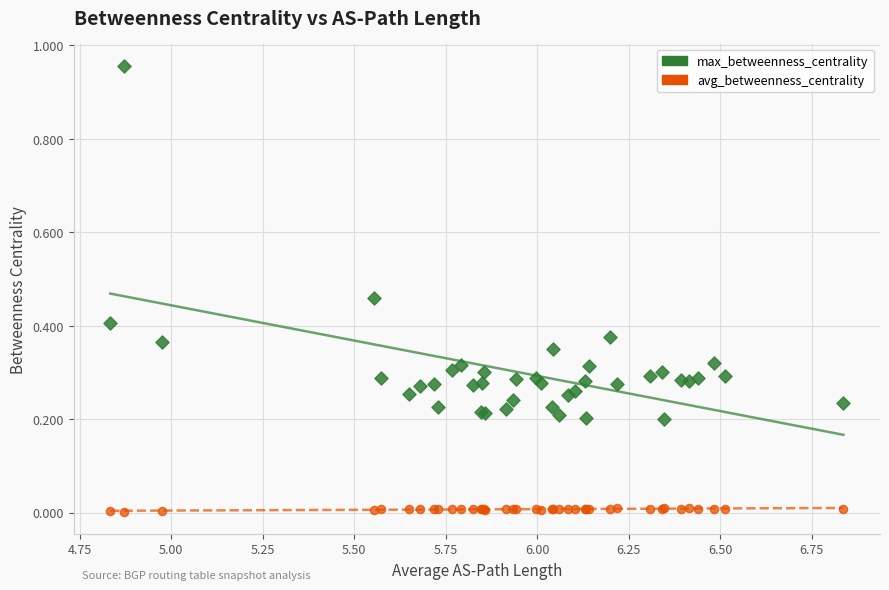

What are all the series names shown in the legend?

max_betweenness_centrality, avg_betweenness_centrality